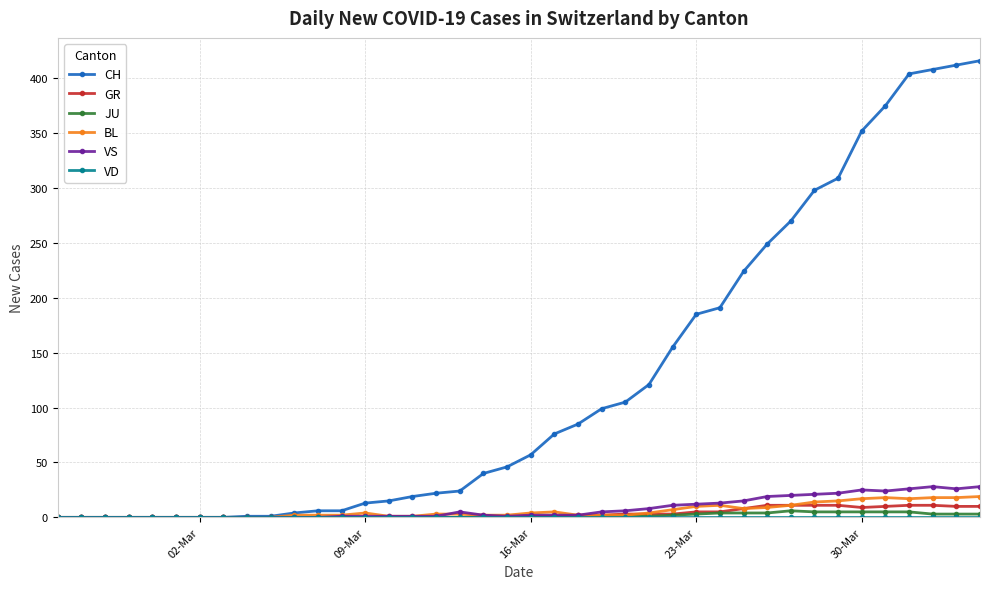

At how many categories does at least one series exceed 73?

19